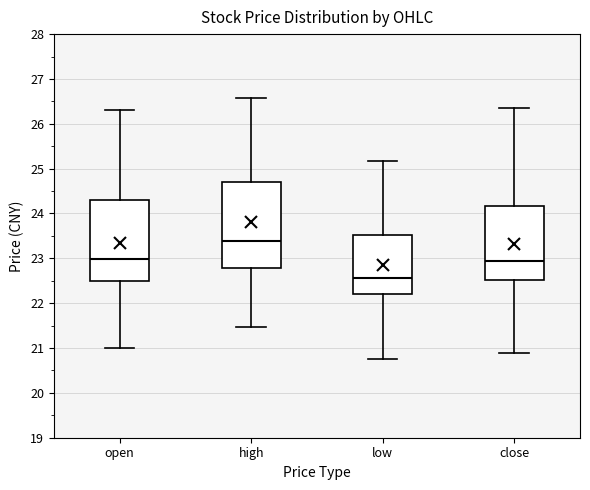

Which box's median line is the highest?

high